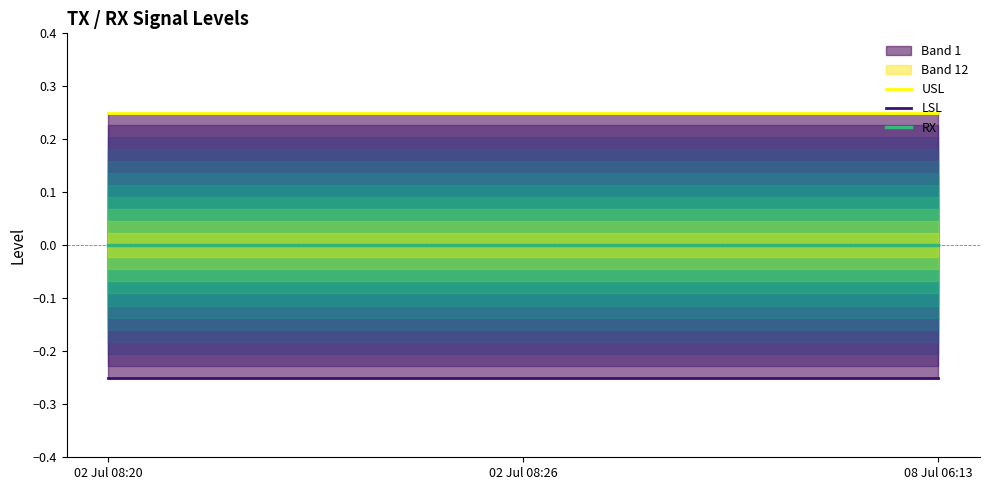

At which label does RX reach its peak?

02 Jul 08:20